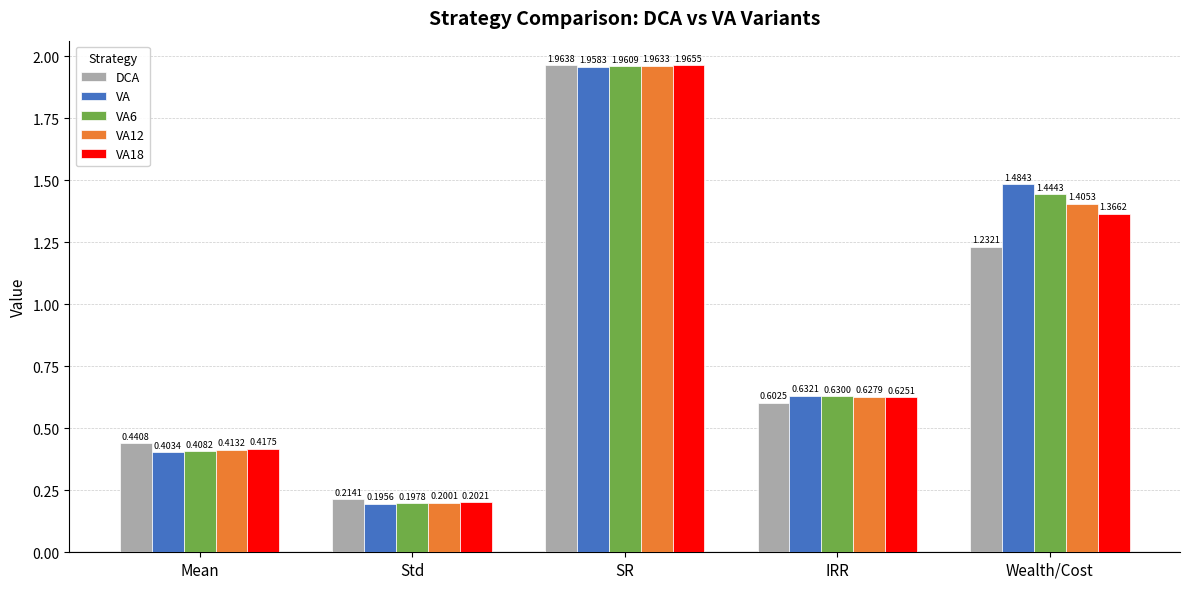

What is the average value of the VA12 series?

0.9